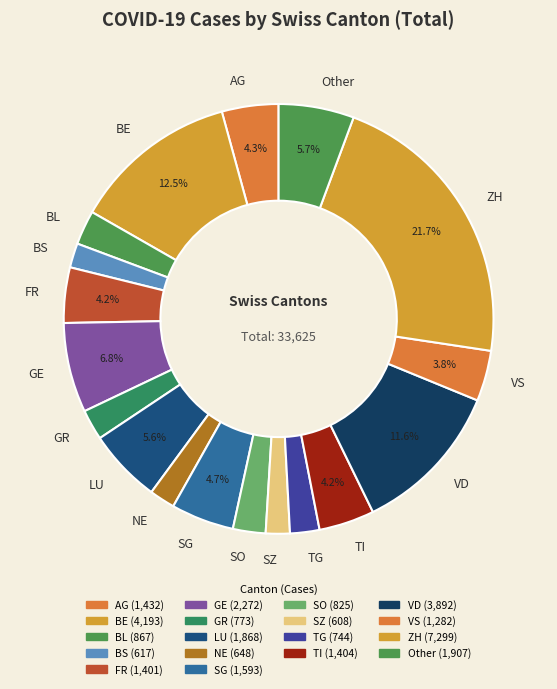

How much of the chart is everything except FR?

95.8%